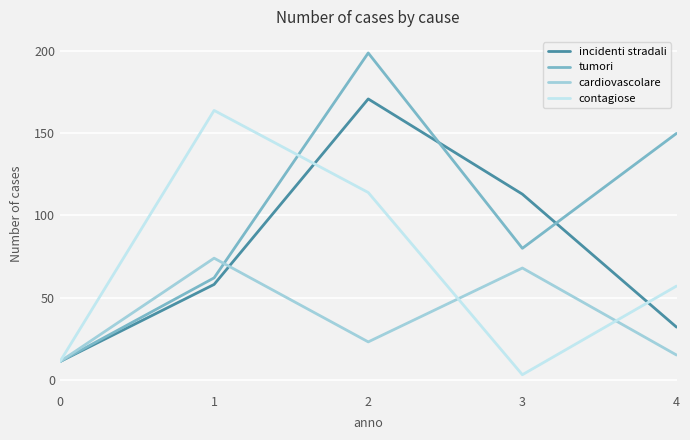

What is the difference between the cardiovascolare values at 0 and 3?

57